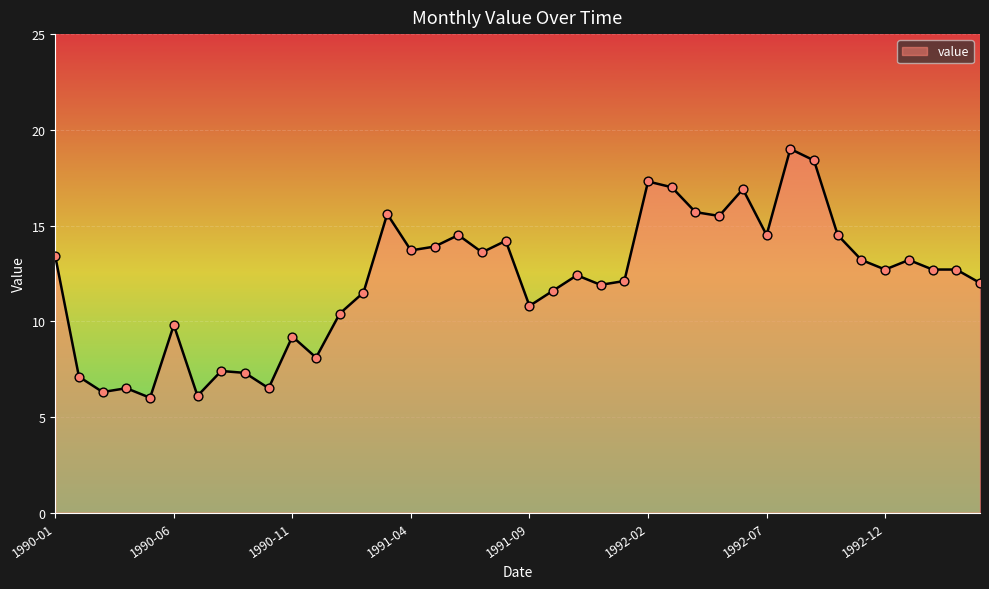

What is the greatest value displayed?

19.0